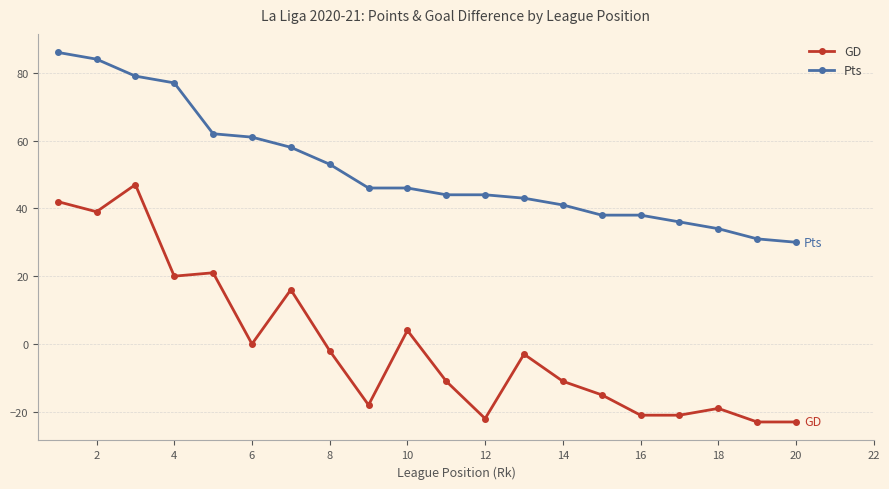

True or false: GD has more than 2 interior local peaks.

True